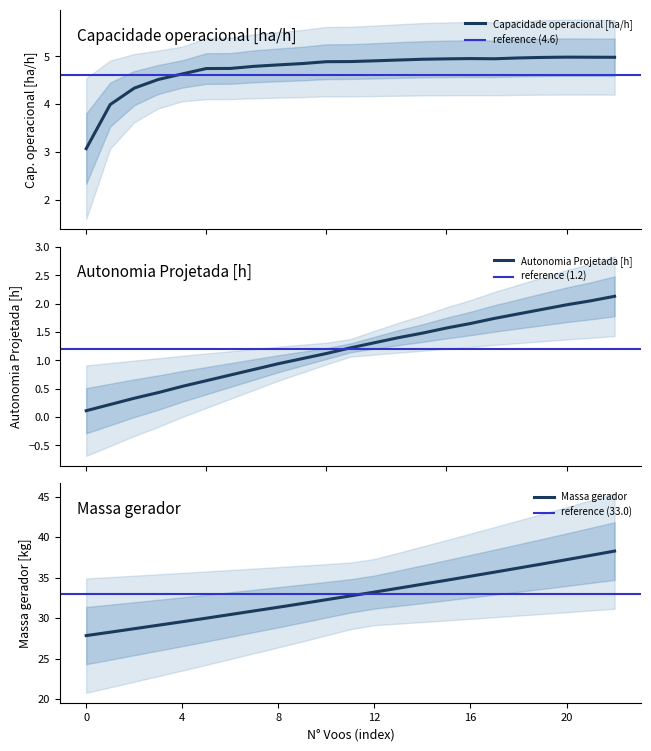

How many distinct data groups are displayed?

3